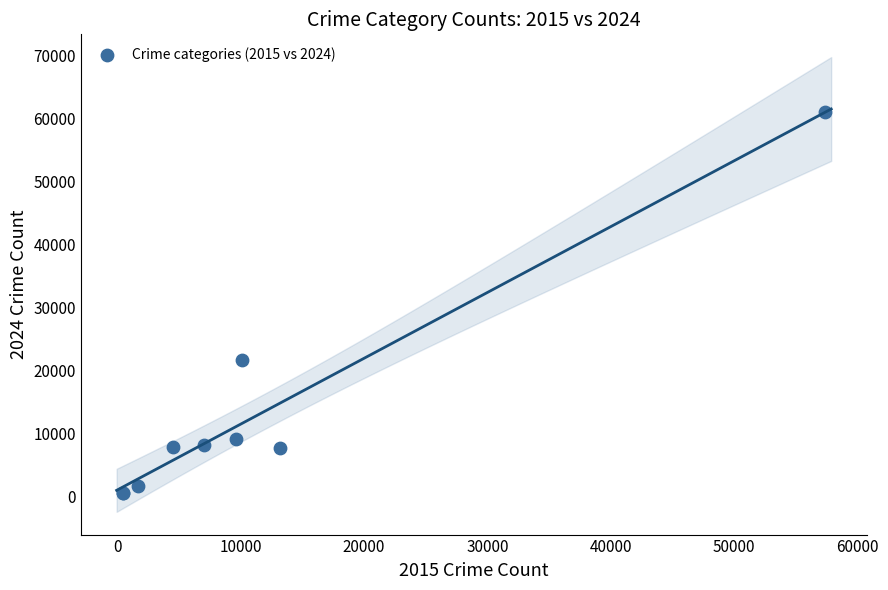

What Y value in the scatter plot is closest to 30779?

21672